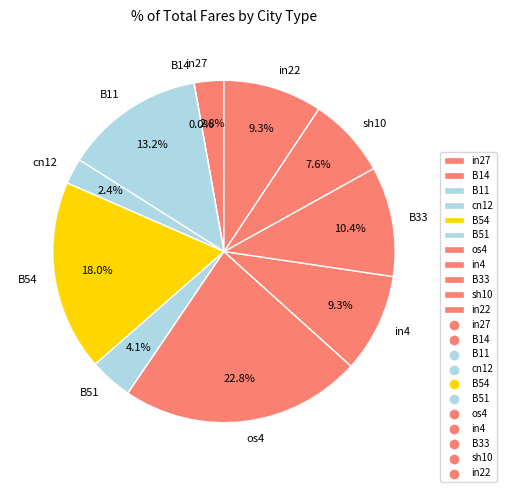

Rank the categories by value from lowest to highest.

B14, cn12, in27, B51, sh10, in4, in22, B33, B11, B54, os4